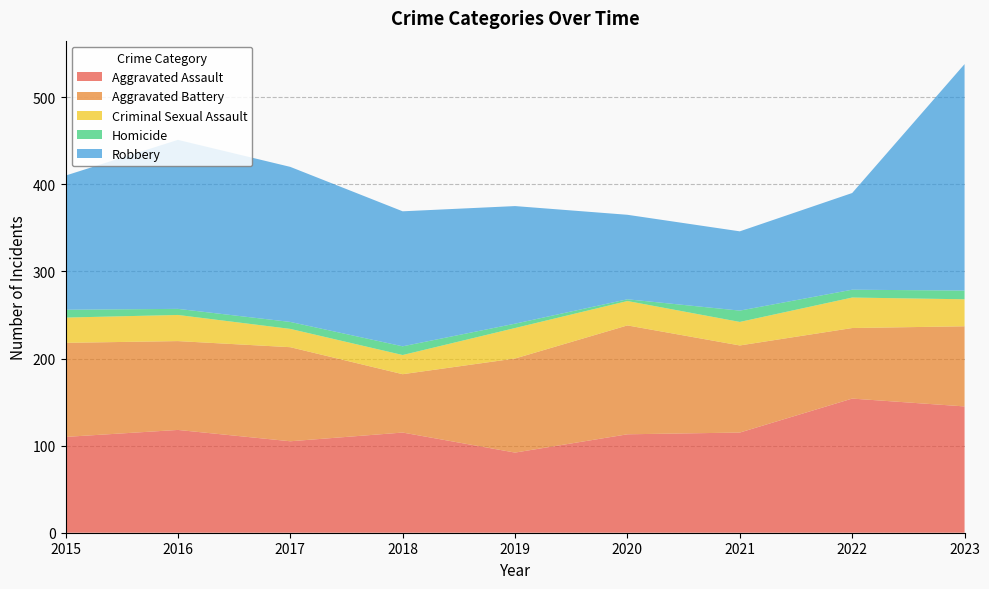

Reading right to left, list all the values displayed in this chart.

Aggravated Assault: 2023=145	2022=154	2021=115	2020=113	2019=92	2018=115	2017=105	2016=118	2015=110
Aggravated Battery: 2023=92	2022=81	2021=100	2020=125	2019=108	2018=67	2017=108	2016=102	2015=108
Criminal Sexual Assault: 2023=31	2022=35	2021=27	2020=28	2019=35	2018=22	2017=21	2016=30	2015=29
Homicide: 2023=10	2022=9	2021=13	2020=2	2019=5	2018=10	2017=8	2016=7	2015=9
Robbery: 2023=260	2022=111	2021=91	2020=97	2019=135	2018=155	2017=178	2016=194	2015=154